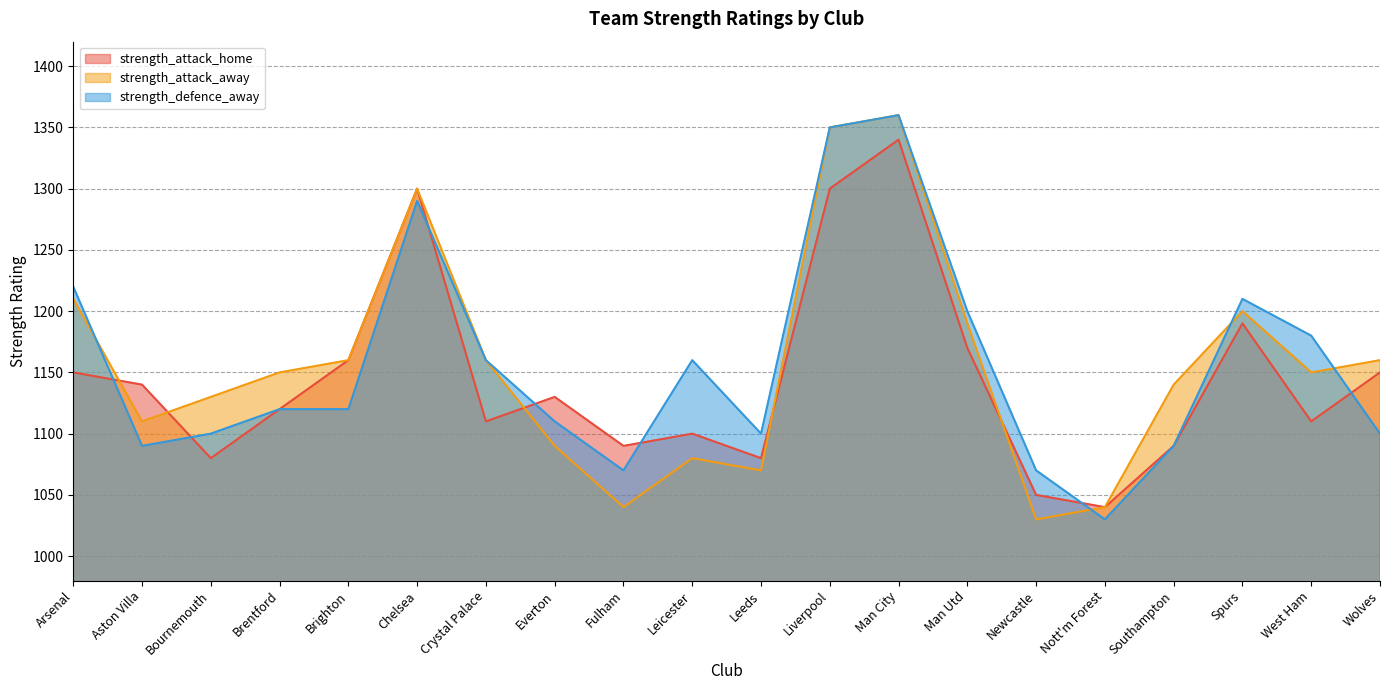

What position from the left is Brentford?

4